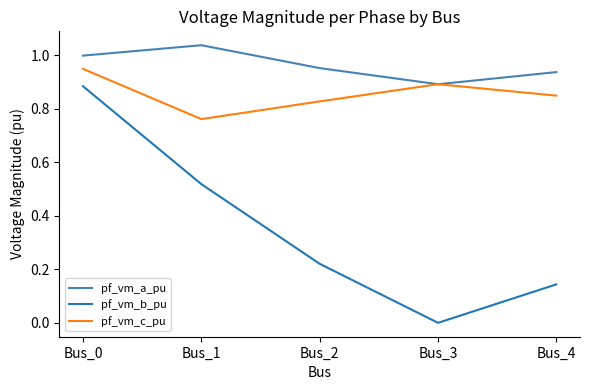

Where is pf_vm_a_pu nearest to the value 0?

Bus_3